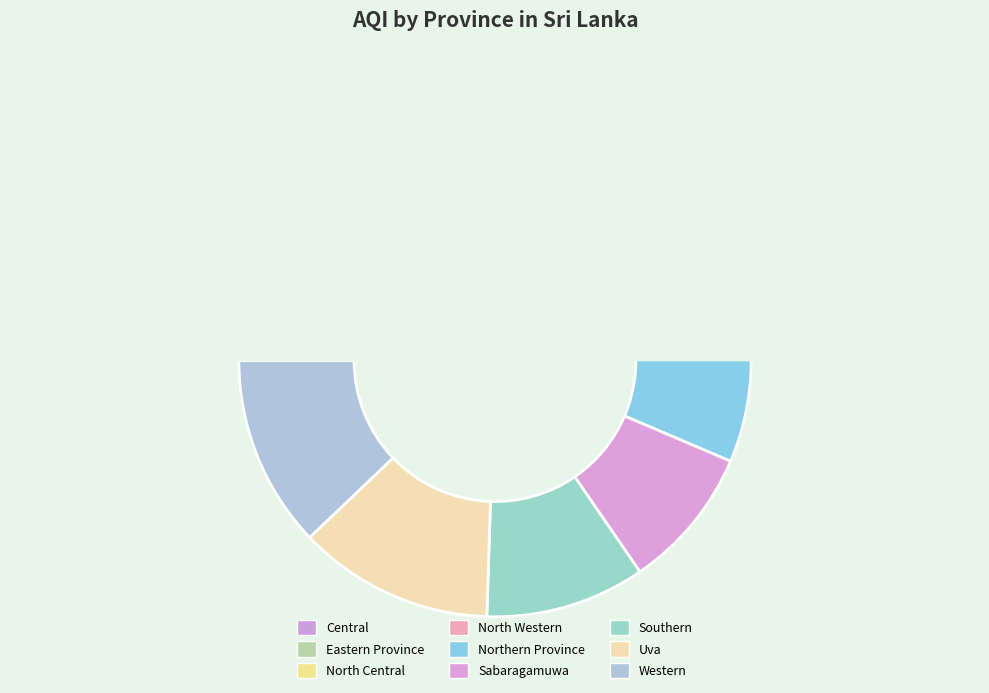

To the nearest percent, what percentage of the pie is North Western?

8%